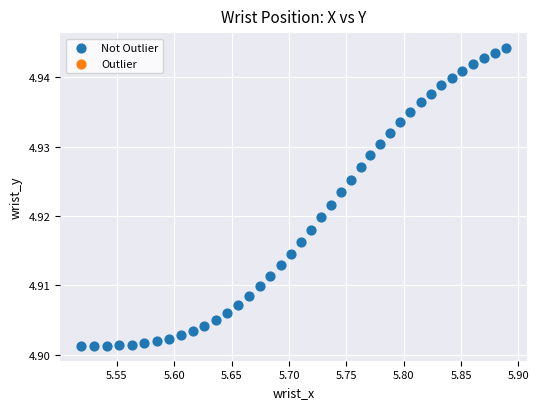

What is the range of X values (max minus min)?

0.4